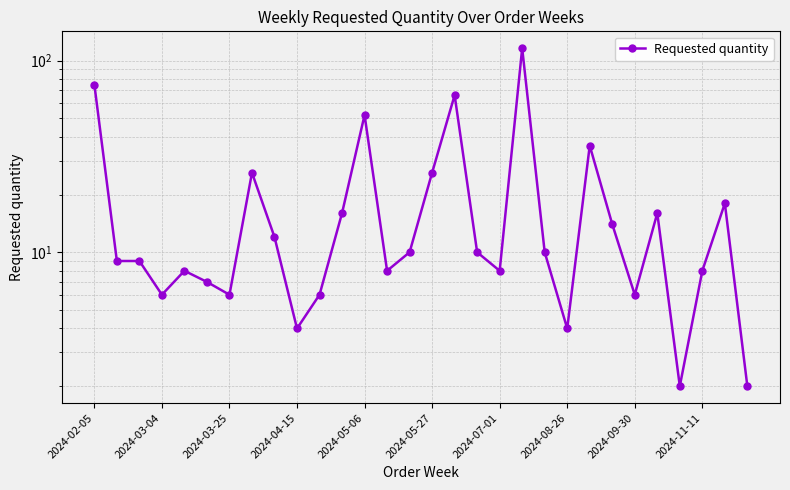

Rank the categories by value from lowest to highest.

26, 29, 2024-11-11, 21, 2024-04-15, 2024-07-01, 10, 24, 2024-05-27, 2024-05-06, 13, 18, 27, 2024-03-04, 2024-03-25, 14, 17, 20, 2024-09-30, 23, 11, 25, 28, 2024-08-26, 15, 22, 12, 16, 2024-02-05, 19